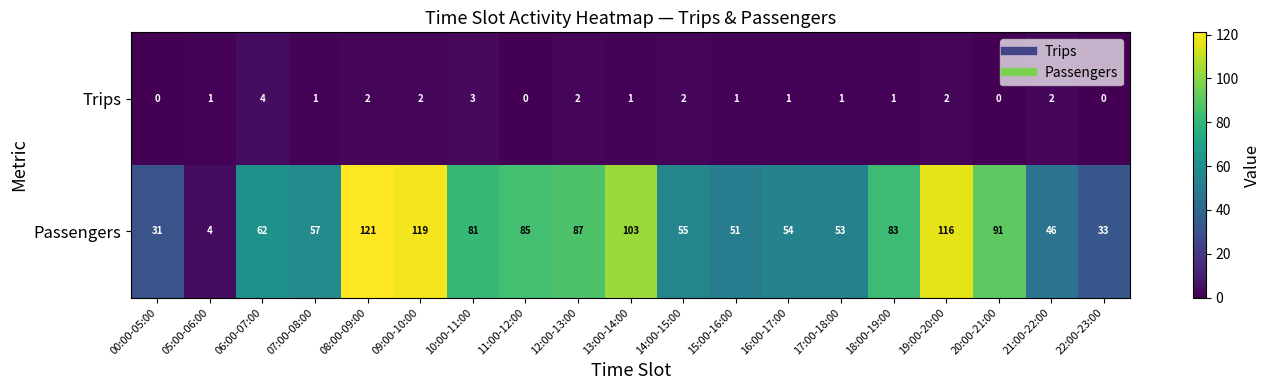

At 13:00-14:00, list the series in order from largest to smallest.

Passengers, Trips